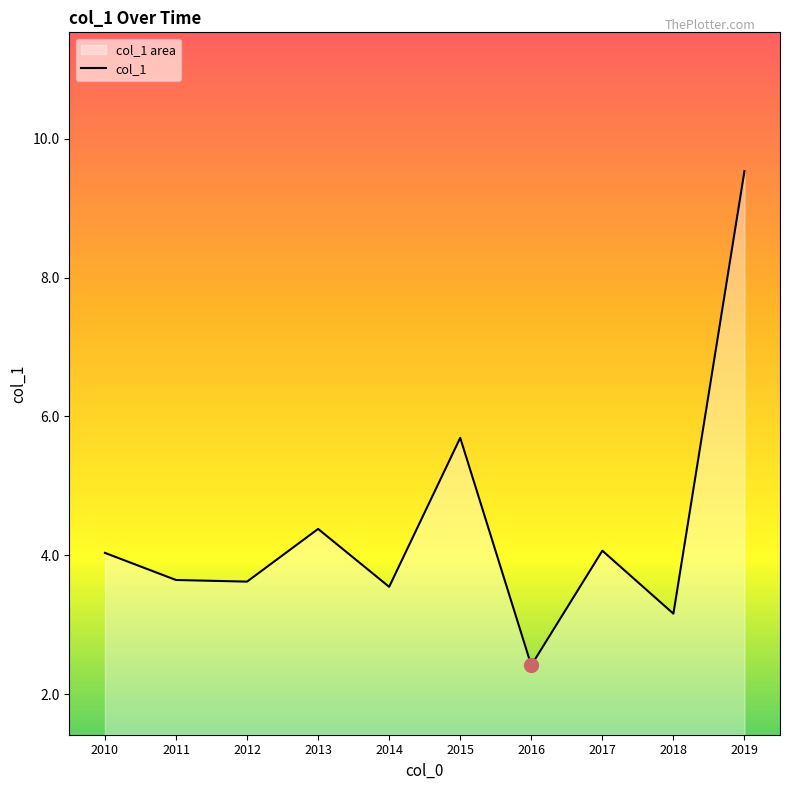

What is the greatest value displayed?

9.5